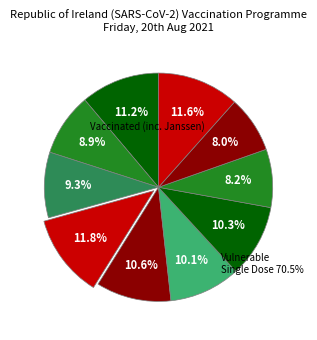

To the nearest percent, what is the difference between the largest and smallest slice percentages?

4%